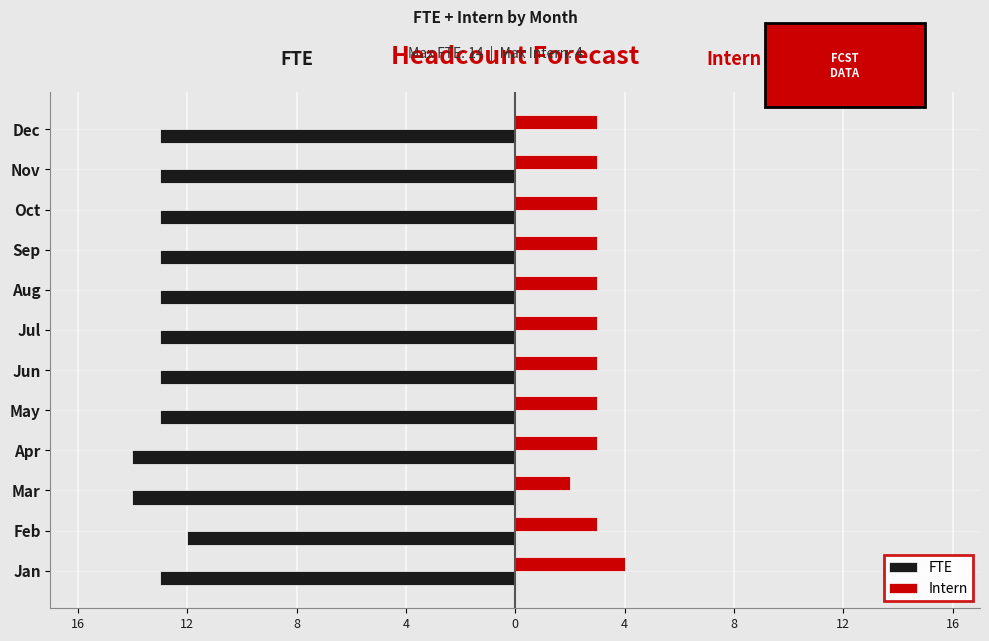

What are all the series names shown in the legend?

FTE, Intern